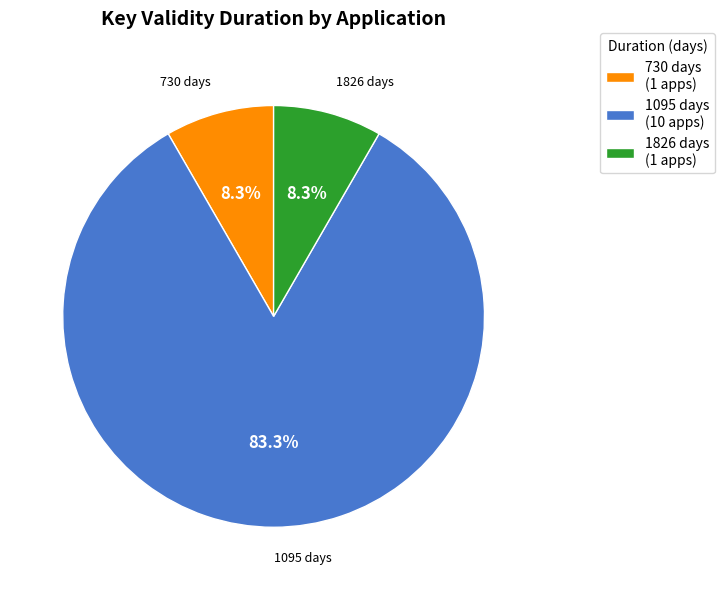

Is the sum of 1826 days (1 apps) and 730 days (1 apps) greater than half?

No